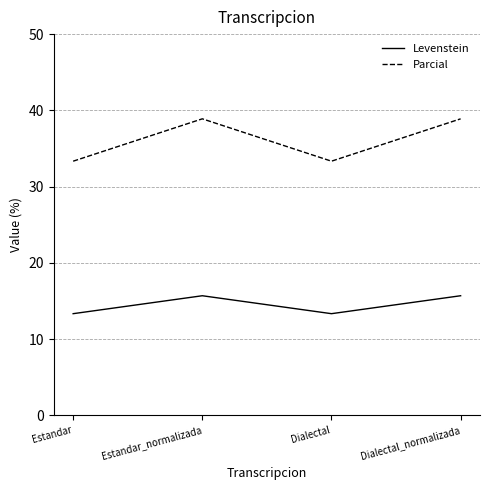

Read the Levenstein value at Estandar.

13.3